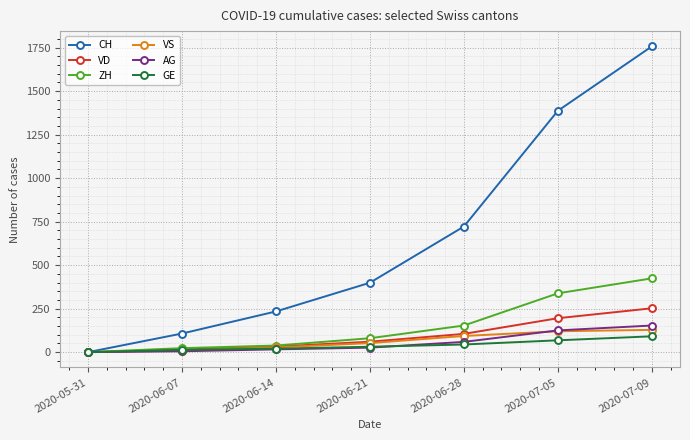

True or false: CH has more than 0 interior local peaks.

False